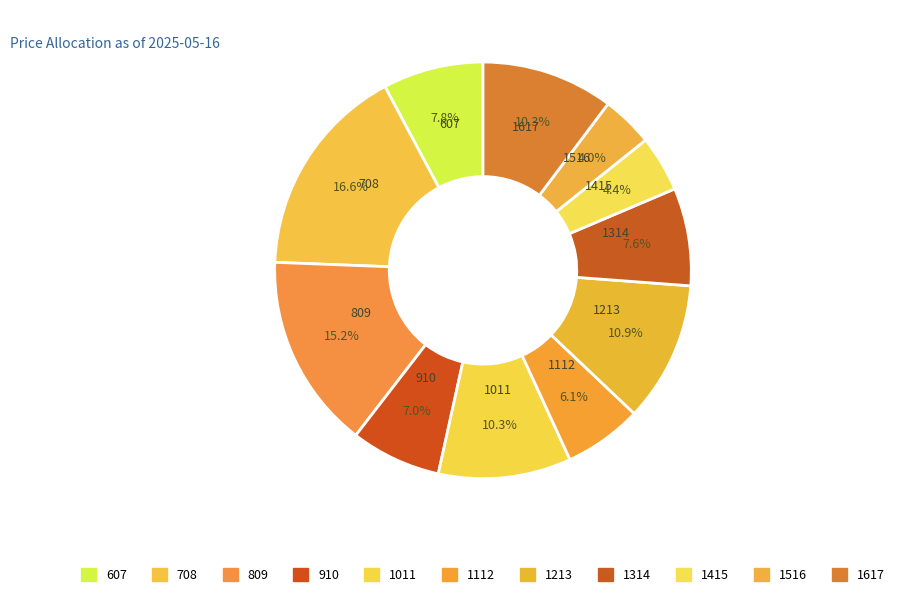

How many slices are in this pie chart?

11